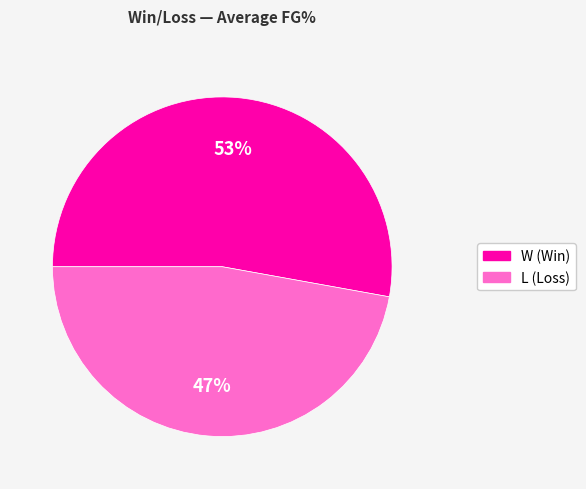

What is the majority slice?

W